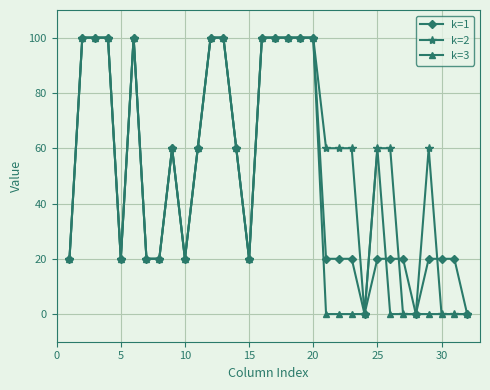

What is the greatest value displayed?

100